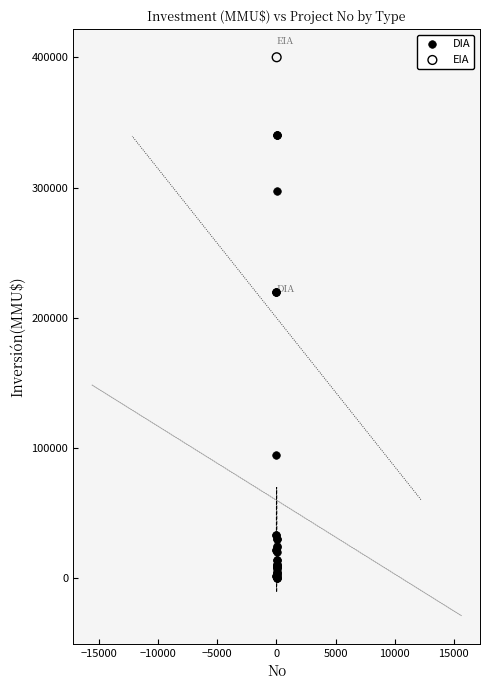

What are all the series names shown in the legend?

DIA, EIA